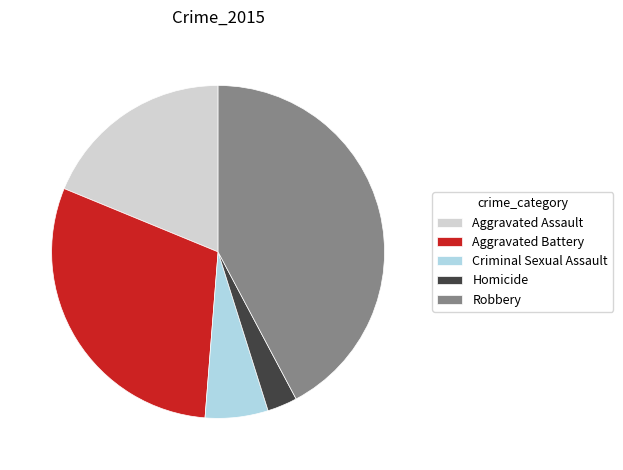

Rank the categories by value from highest to lowest.

Robbery, Aggravated Battery, Aggravated Assault, Criminal Sexual Assault, Homicide